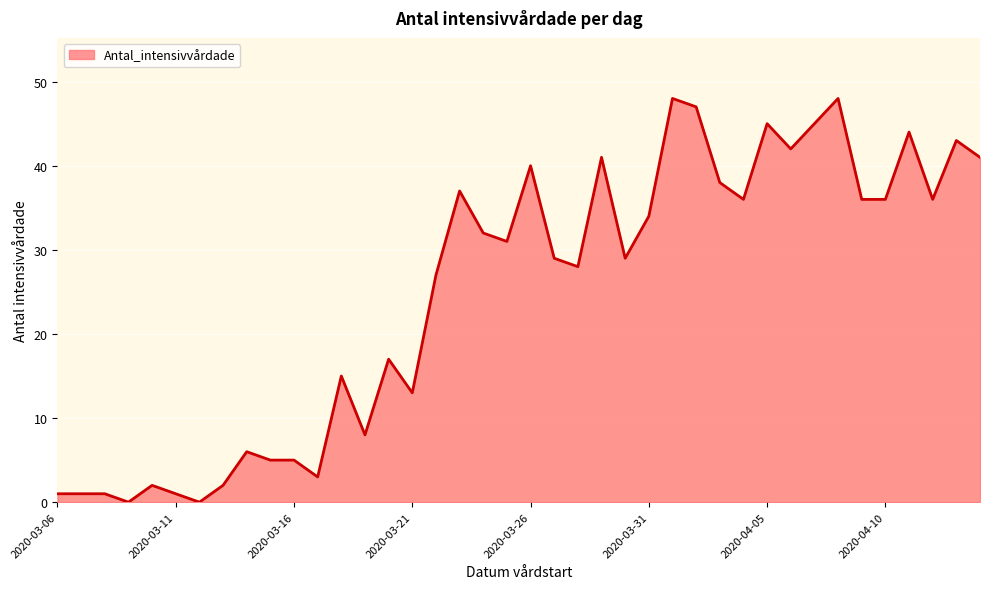

What is the difference between the maximum and minimum values?

48